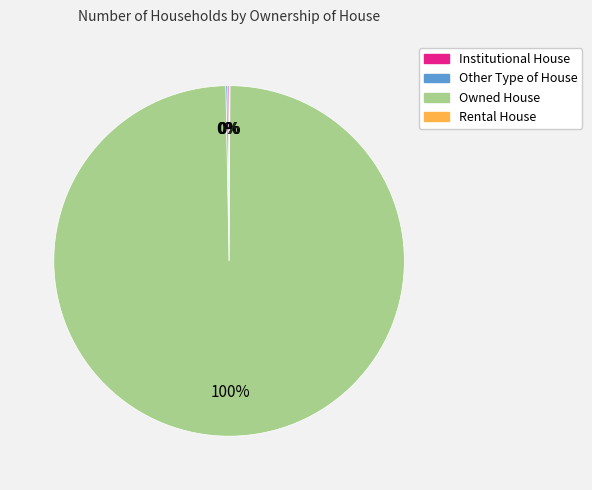

Is it true that Owned House is 100% of the pie?

True